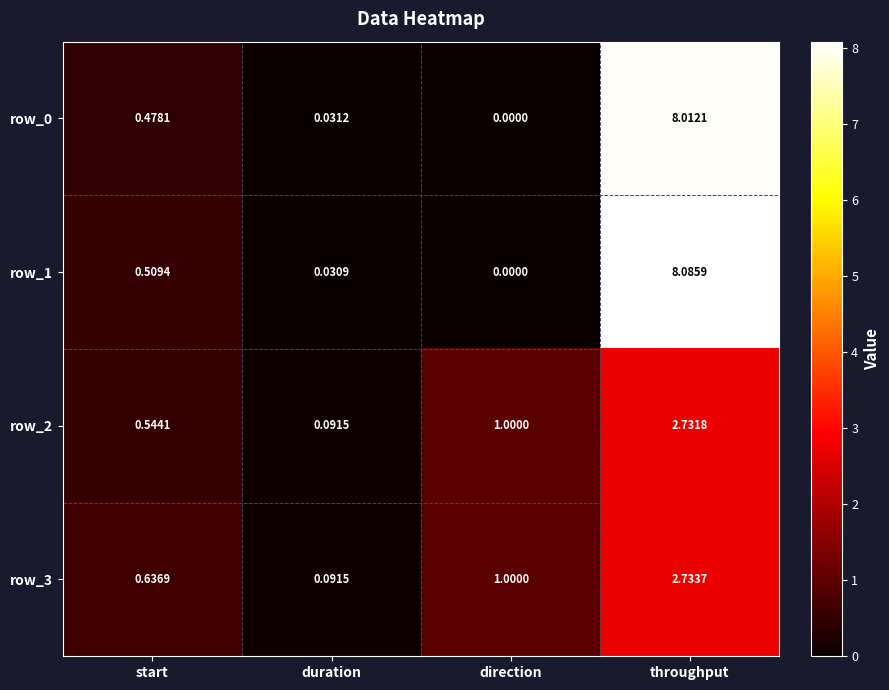

At which label is row_3 closest to 1?

direction